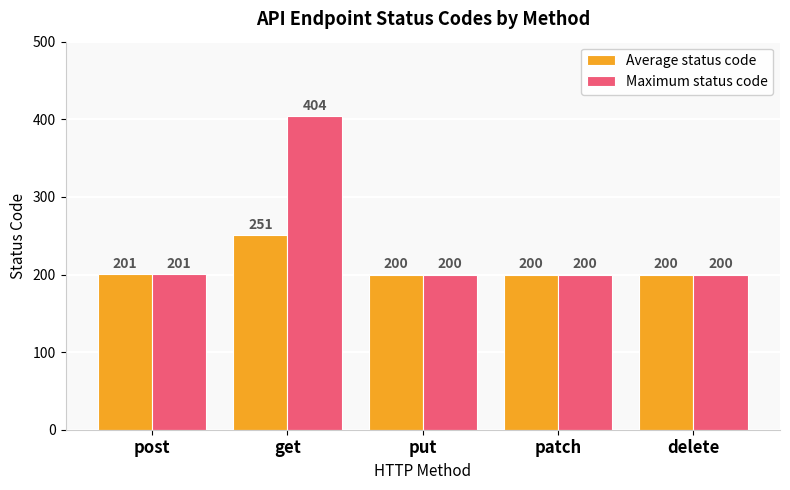

What is the label of the 4th bar from the left?

patch